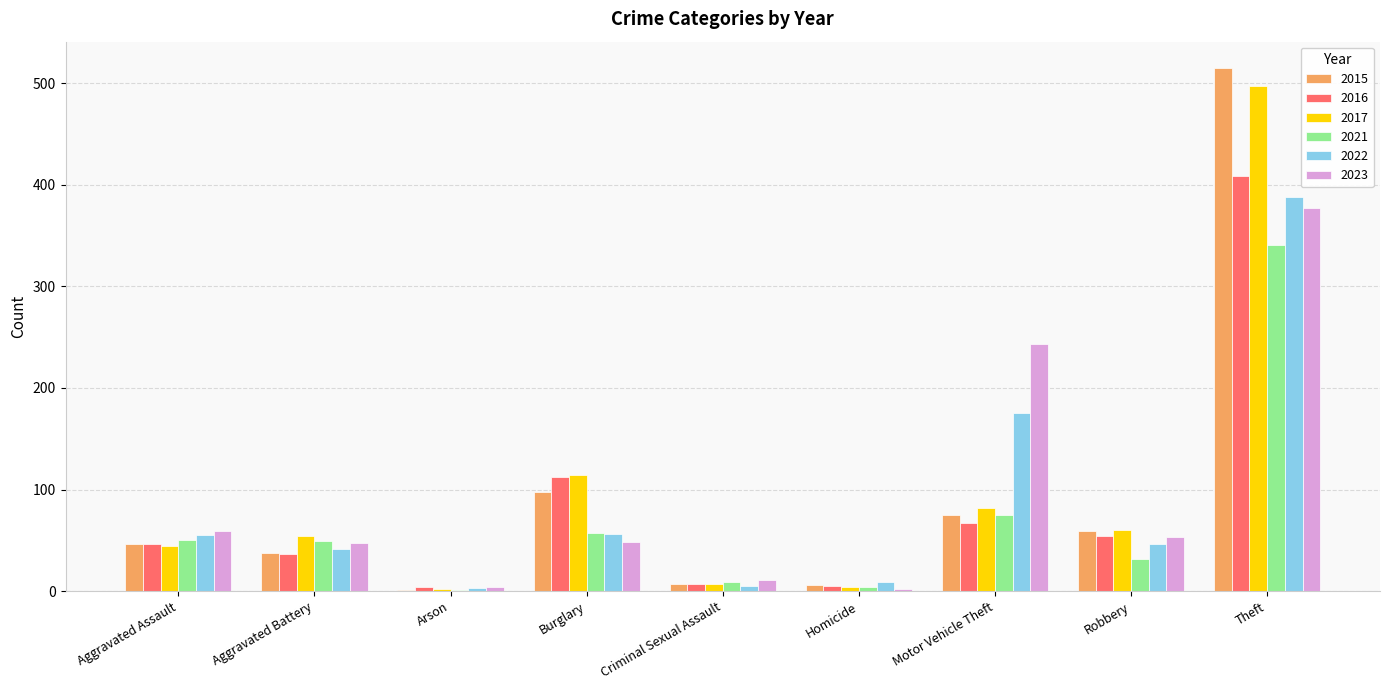

What is the maximum value shown in the chart?

515